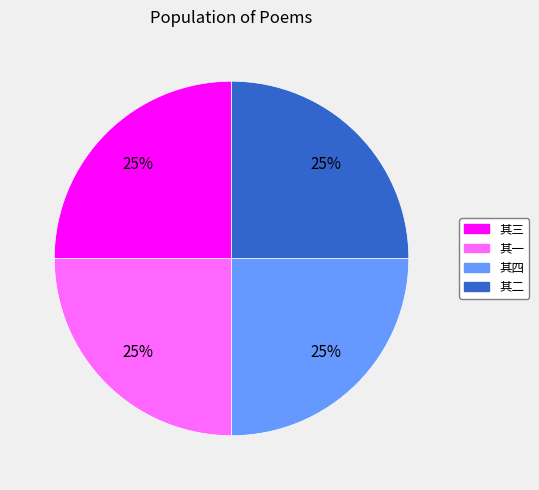

To the nearest percent, what percentage of the pie is 其一?

25%